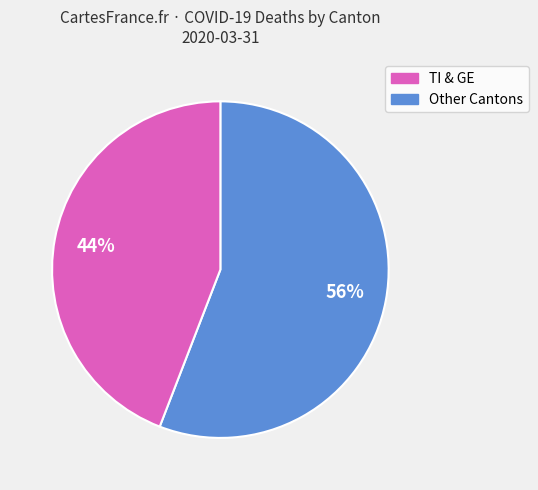

To the nearest percent, what is the difference between the largest and smallest slice percentages?

12%